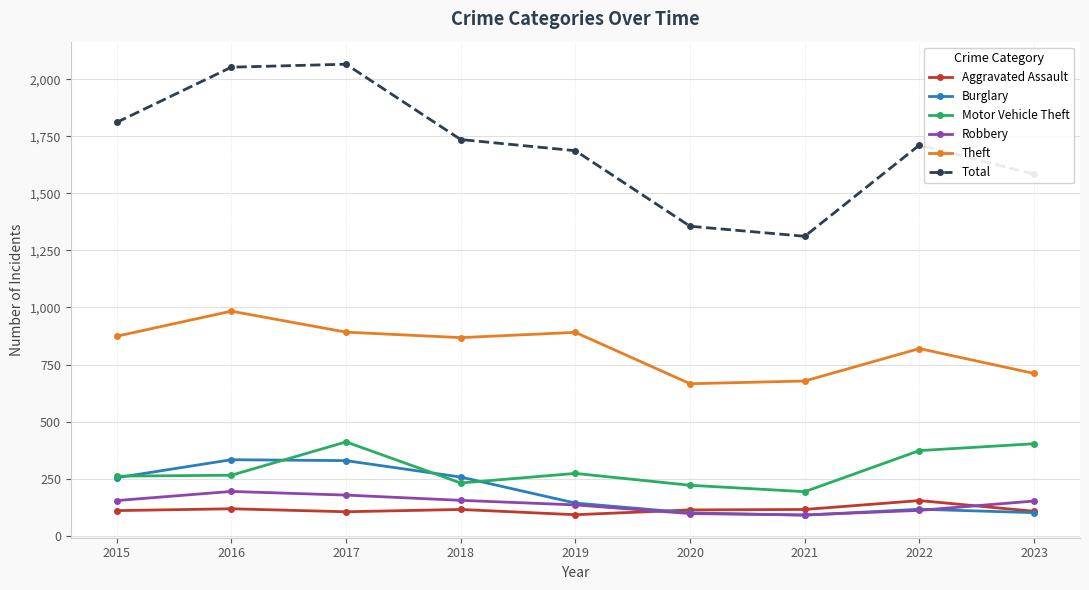

The Theft series shows 678 at 2021. True or false?

True